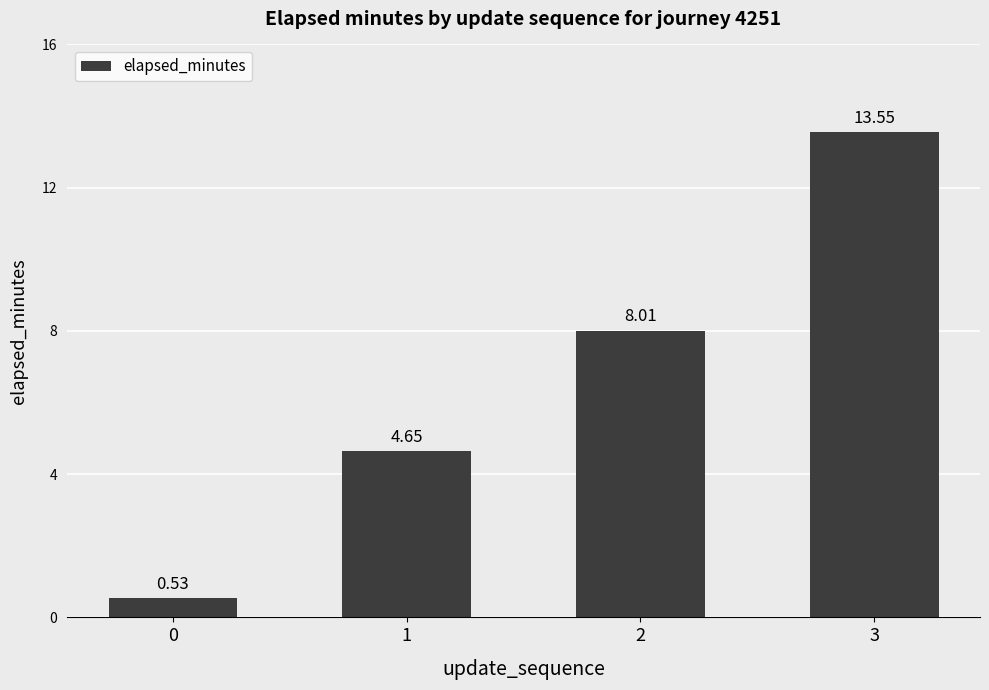

At which label does the data first exceed 8?

2